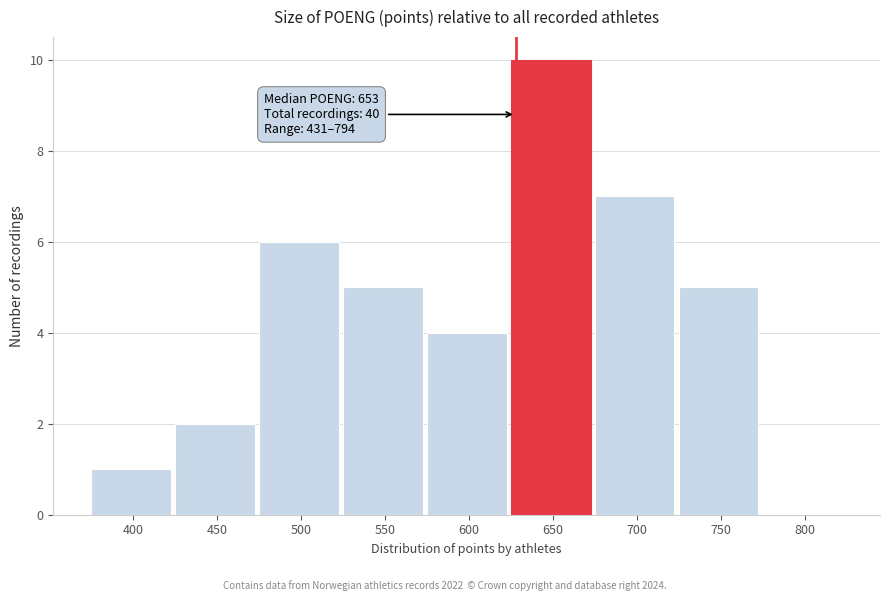

Reading left to right, transcribe all the data shown in this chart.

400=1	450=2	500=6	550=5	600=4	650=10	700=7	750=5	800=0